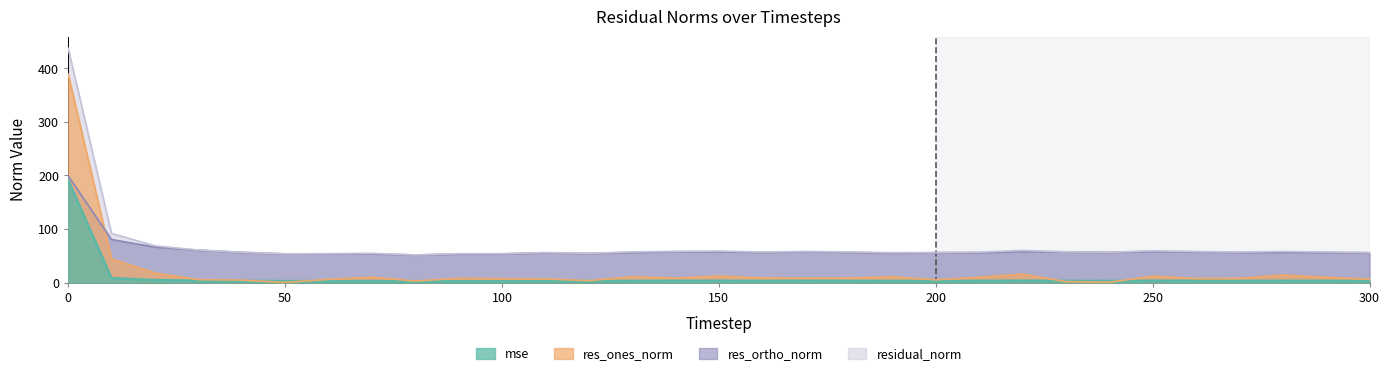

What value does the res_ones_norm series have at 280?

14.1